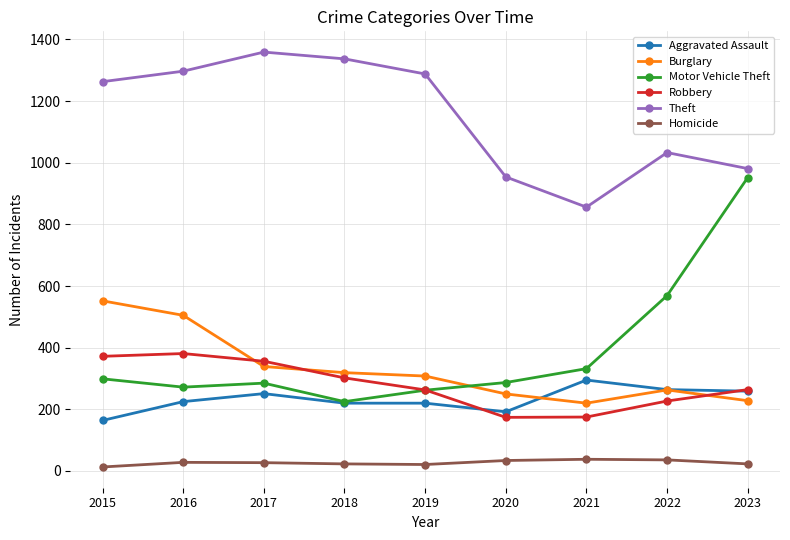

Does the chart display data point markers on the line(s)?

Yes